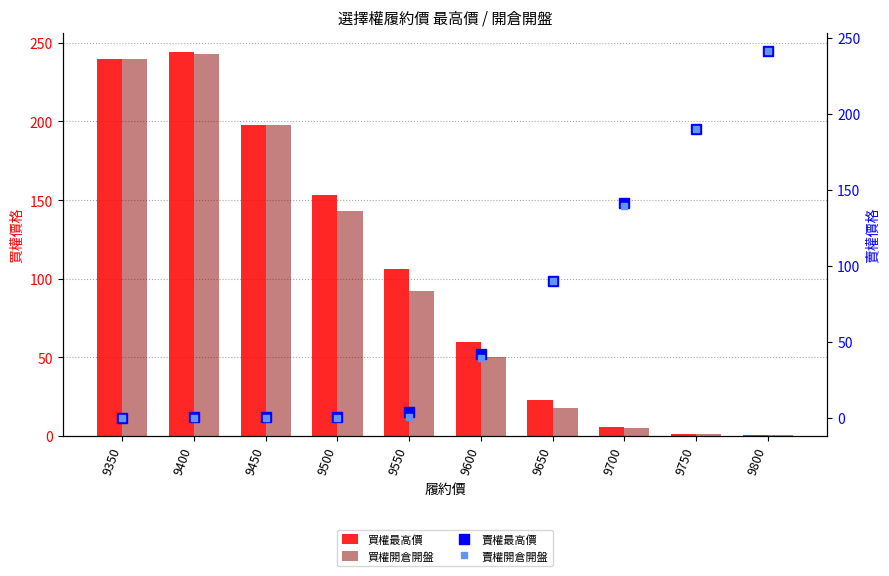

Between 9350 and 9800, which series saw the biggest shift?

賣權最高價